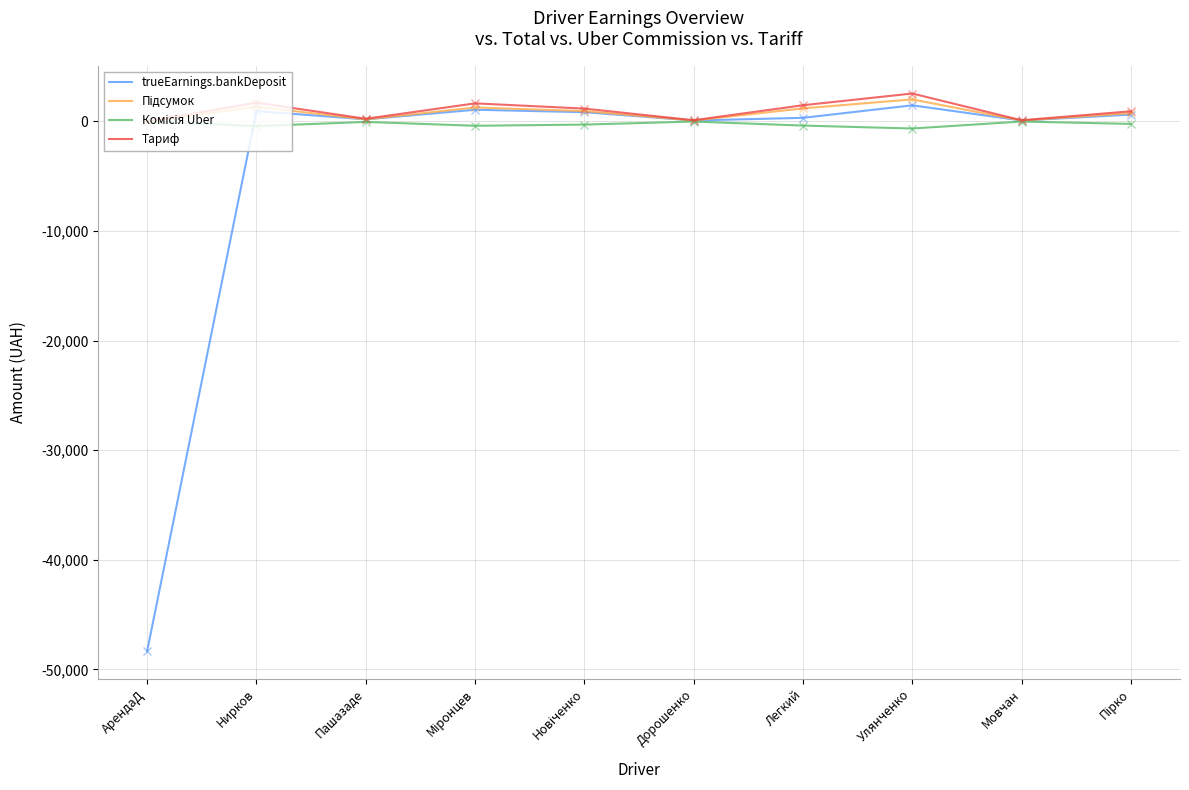

What is the smallest value displayed?

-48319.1